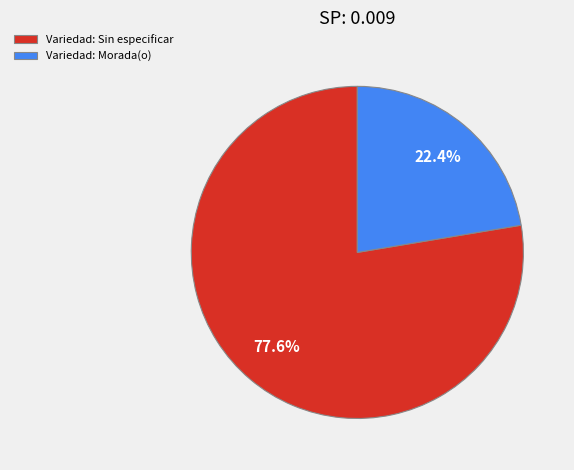

Between Variedad: Morada(o) and Variedad: Sin especificar, which is larger?

Variedad: Sin especificar